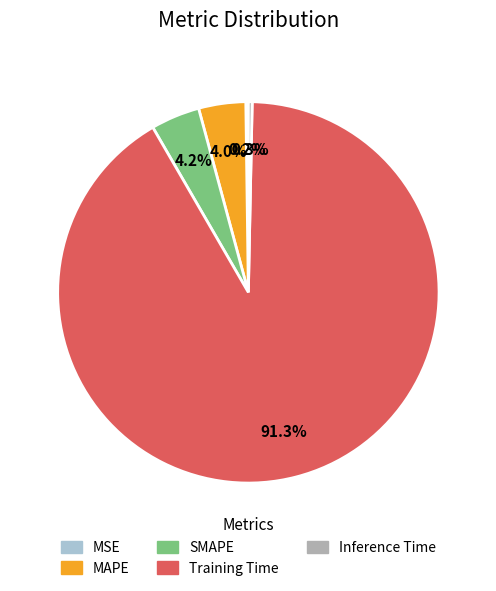

Which category has the biggest portion of the pie?

Training Time